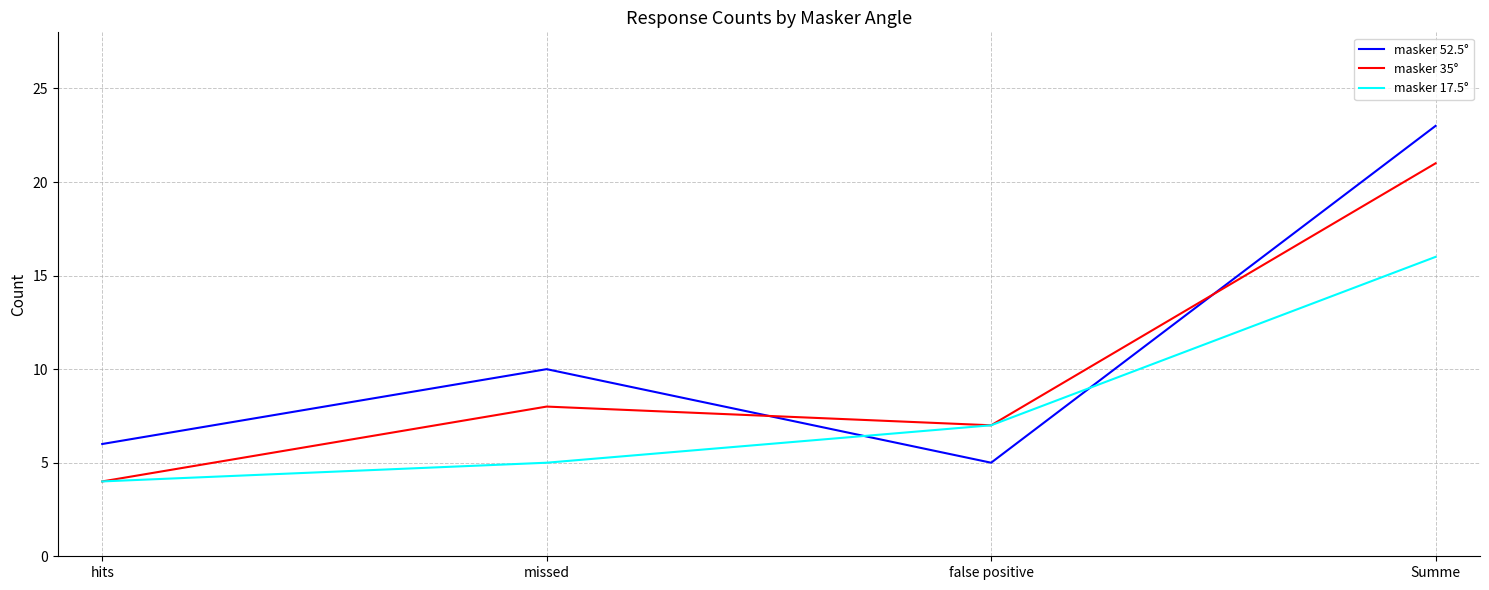

How many distinct data groups are displayed?

3